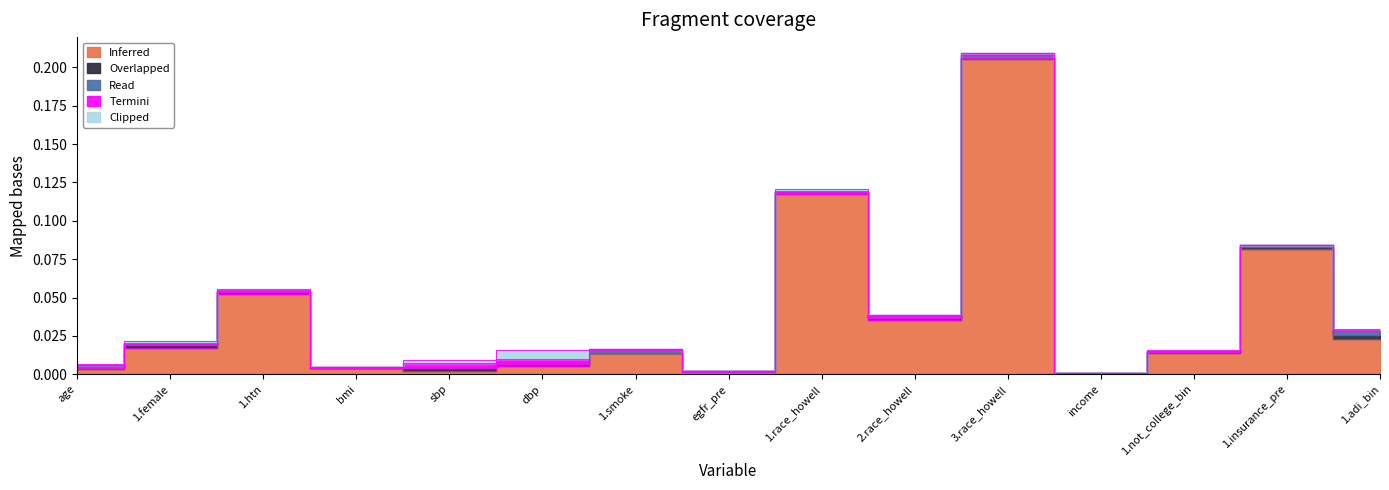

At egfr_pre, list the series in order from smallest to largest.

Termini, Clipped, Read, Overlapped, Inferred